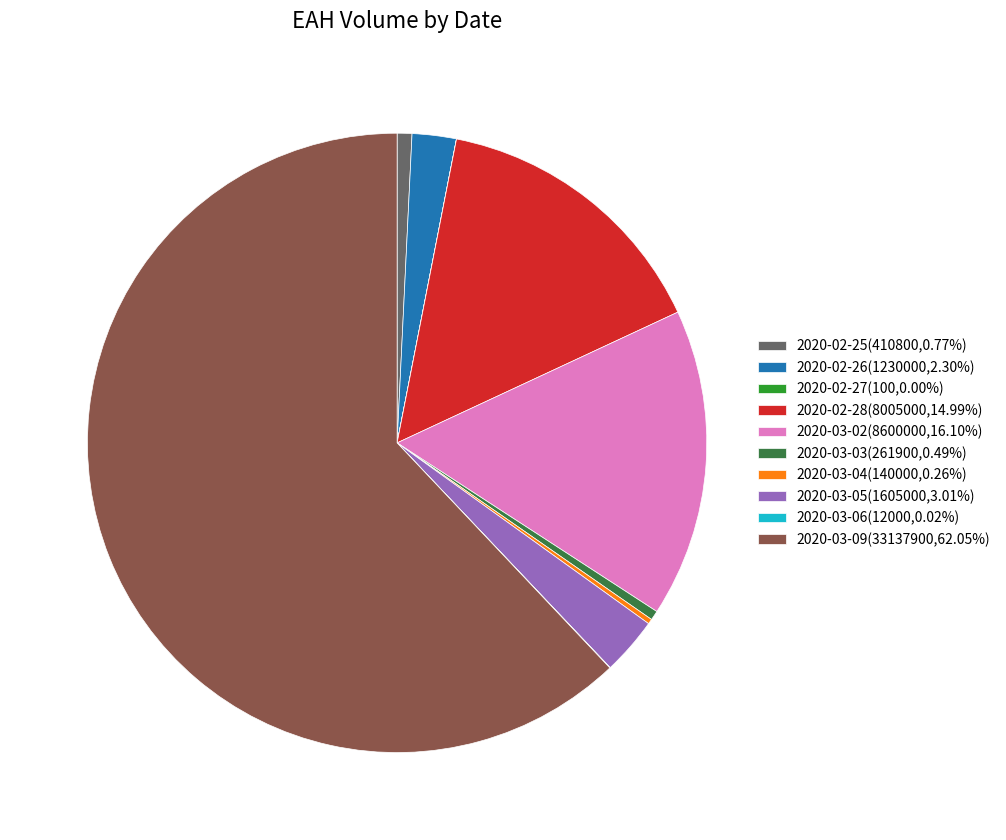

Does 2020-03-09 account for over 50% of the chart?

Yes